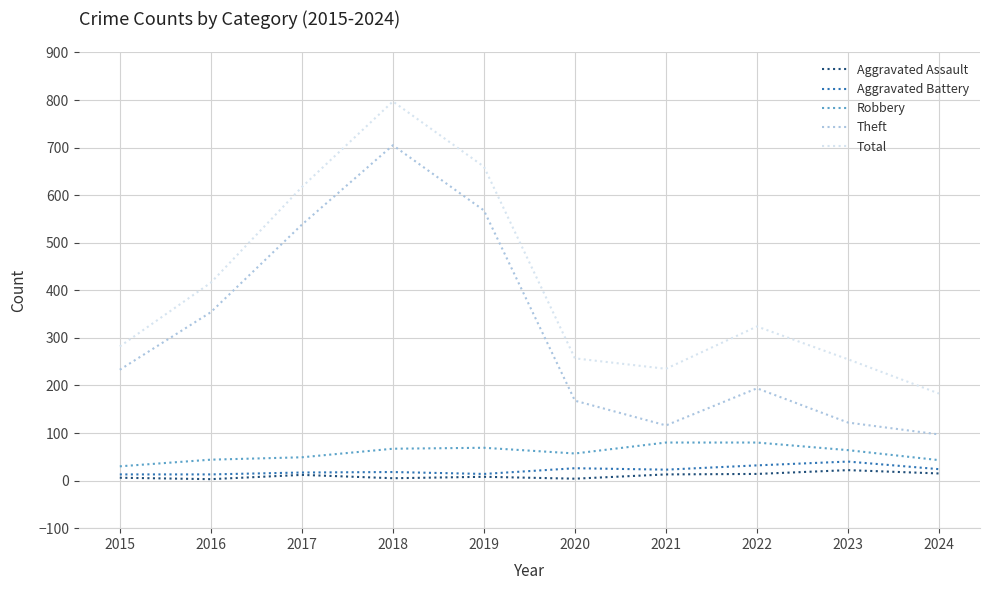

Is it true that Aggravated Assault equals 8 at 2019?

True